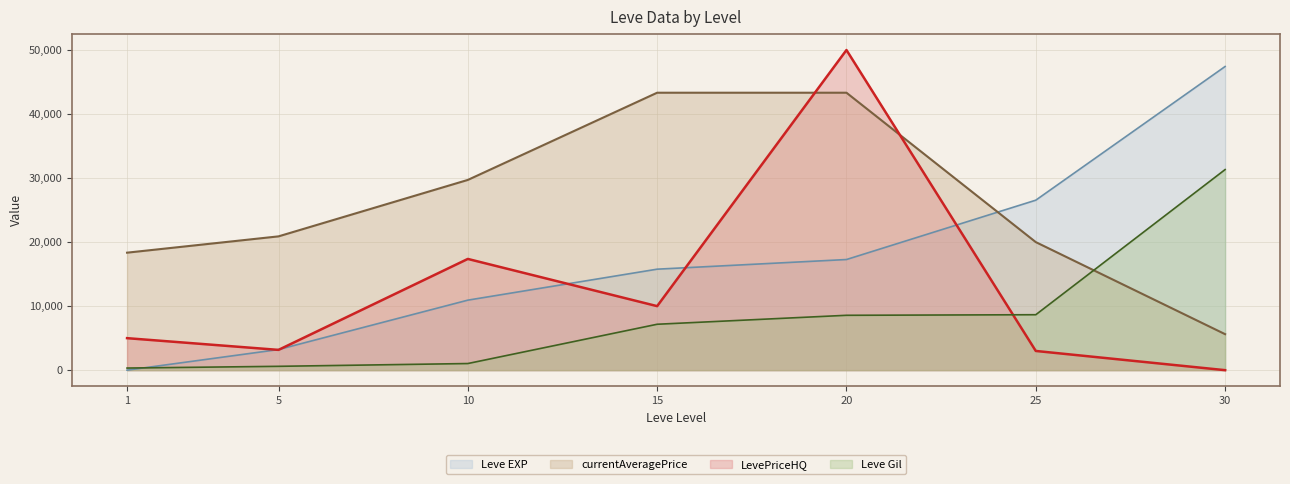

Rank the series by their maximum value, from highest to lowest.

LevePriceHQ, Leve EXP, currentAveragePrice, Leve Gil